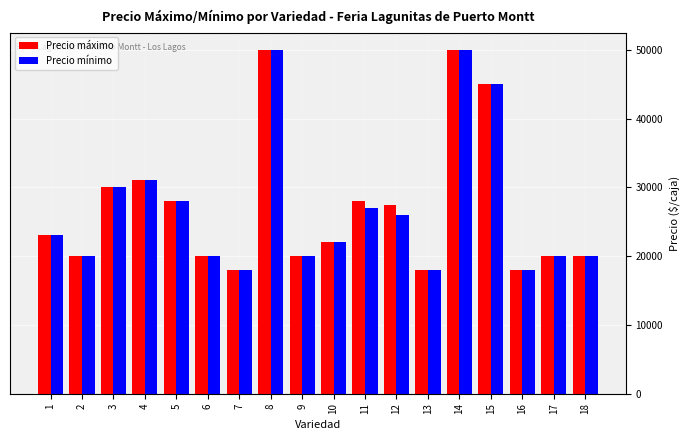

Reading left to right, what are all the values shown in this chart?

Precio máximo: 1=23000	2=20000	3=30000	4=31000	5=28000	6=20000	7=18000	8=50000	9=20000	10=22000	11=28000	12=27500	13=18000	14=50000	15=45000	16=18000	17=20000	18=20000
Precio mínimo: 1=23000	2=20000	3=30000	4=31000	5=28000	6=20000	7=18000	8=50000	9=20000	10=22000	11=27000	12=26000	13=18000	14=50000	15=45000	16=18000	17=20000	18=20000